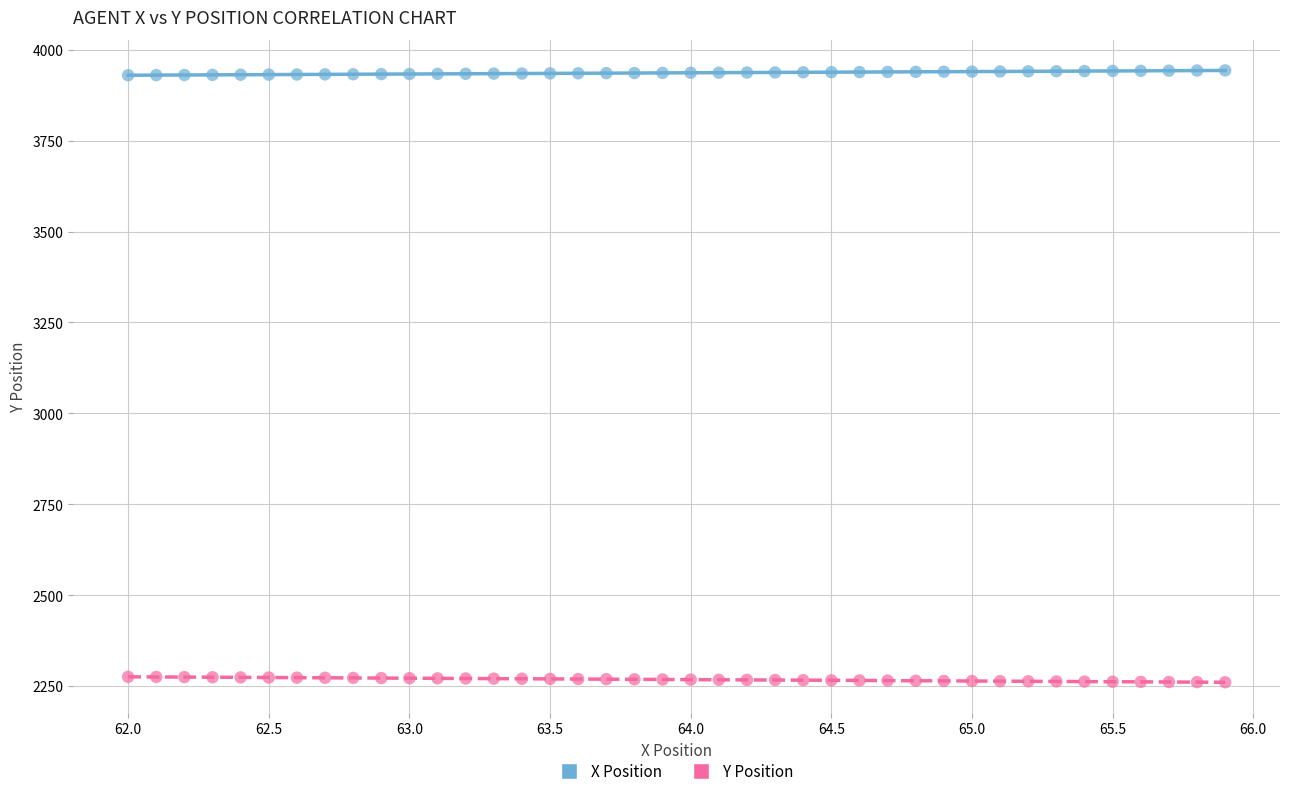

Across all data points, what is the range of X values (max minus min)?

3.9